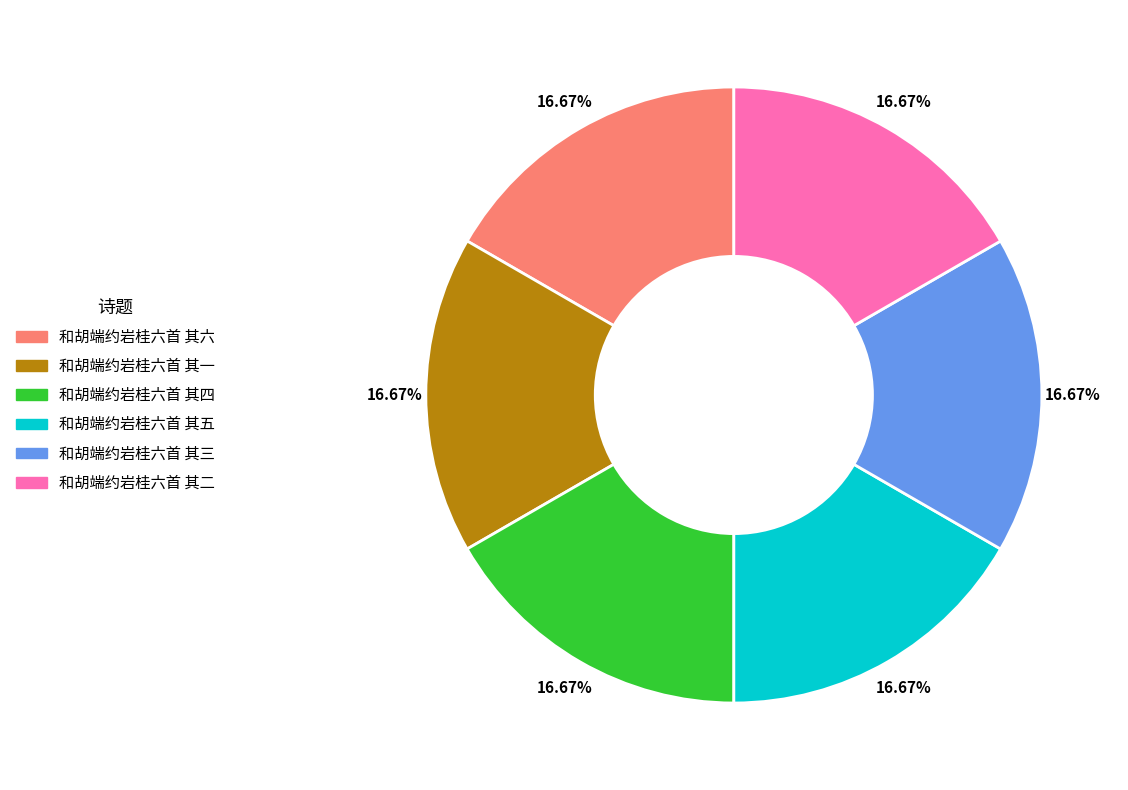

To the nearest percent, what is the combined percentage of 和胡端约岩桂六首 其六 and 和胡端约岩桂六首 其五?

33%